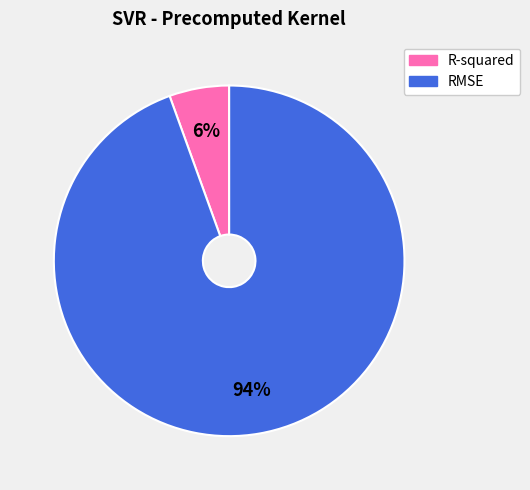

To the nearest percent, what is the combined percentage of R-squared and RMSE?

100%